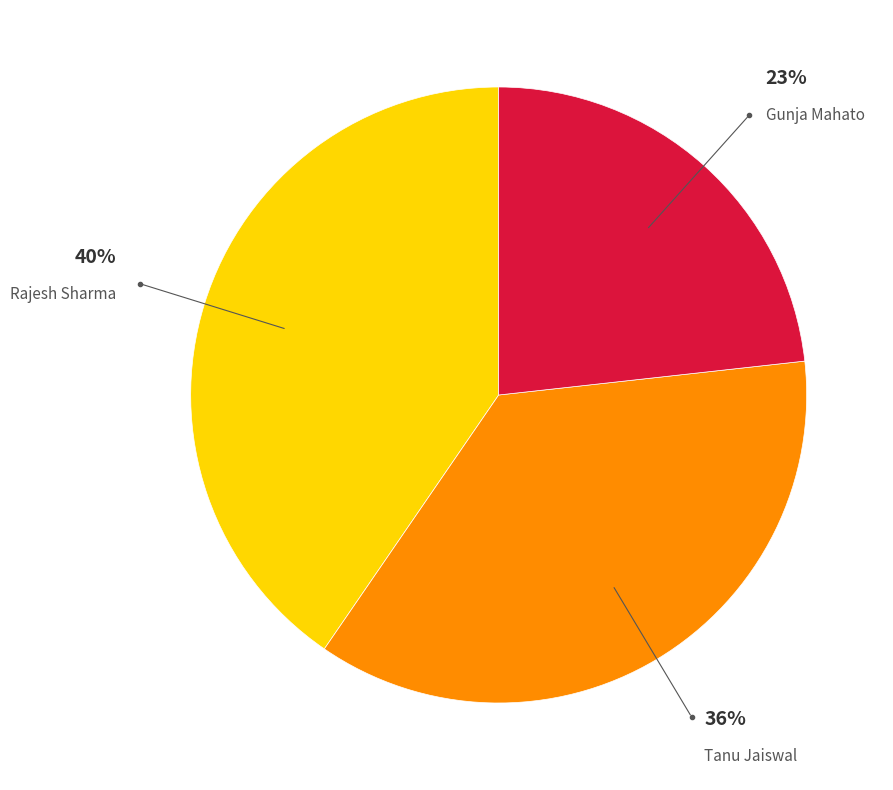

To the nearest percent, what is the difference between the largest and smallest slice percentages?

17%